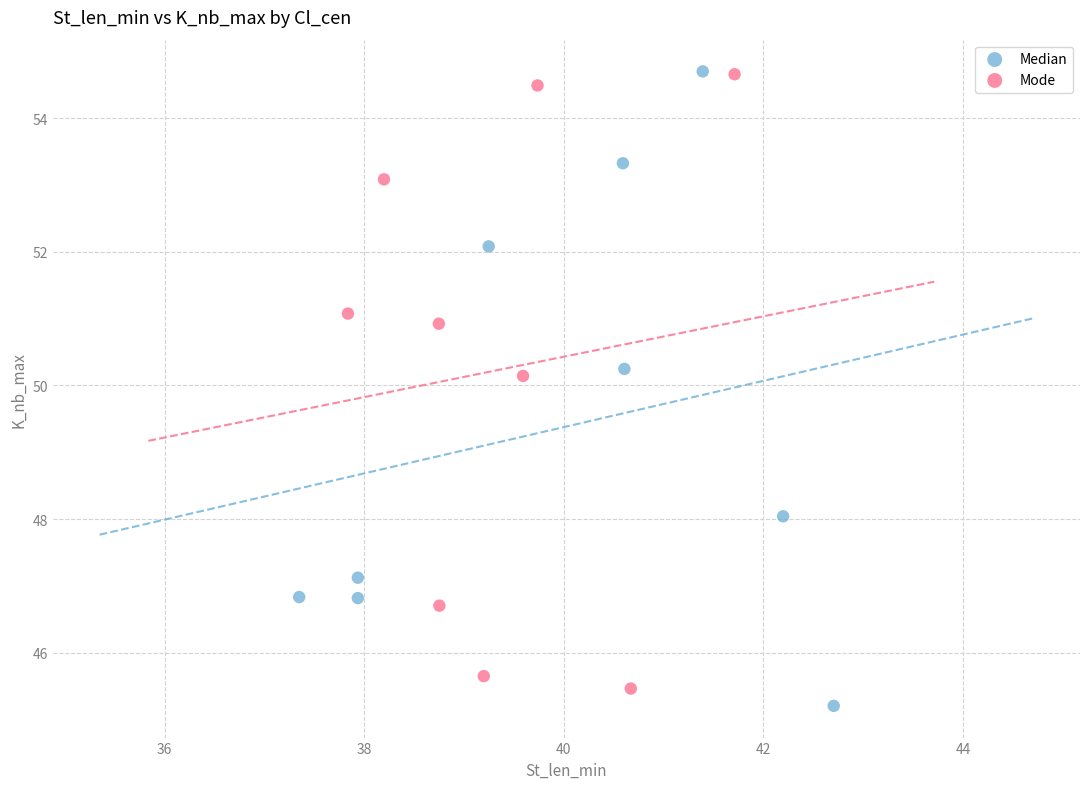

What are all the series names shown in the legend?

Median, Mode